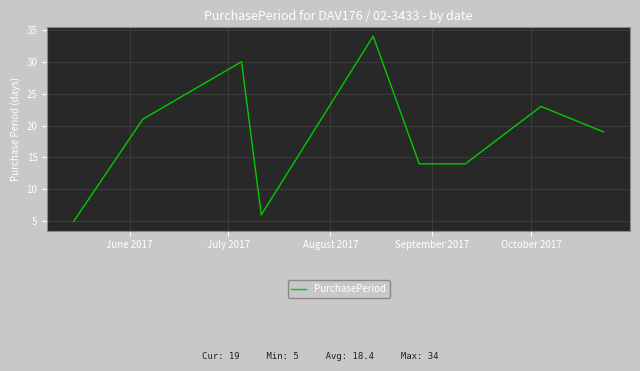

What is the difference between the maximum and minimum values?

29